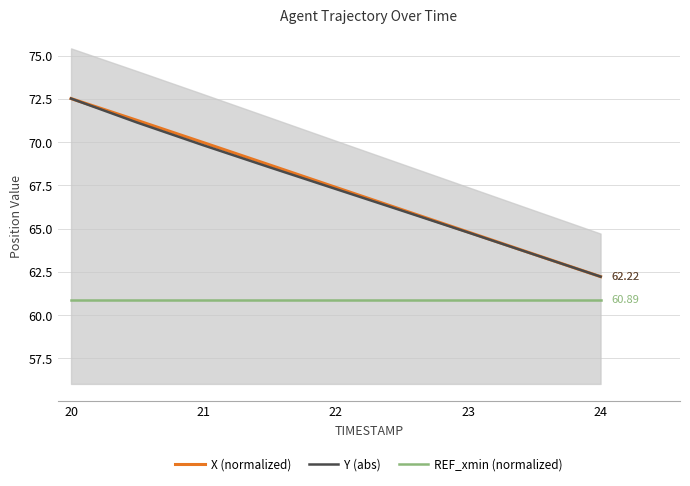

What are all the series names shown in the legend?

X (normalized), Y (abs), REF_xmin (normalized)